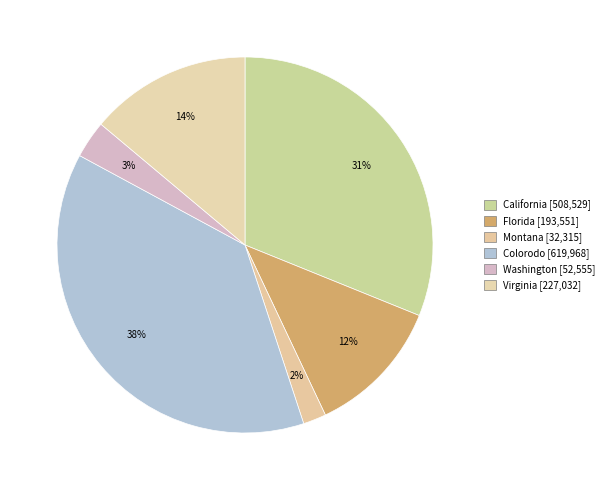

Is there any slice that represents more than half of the pie?

No